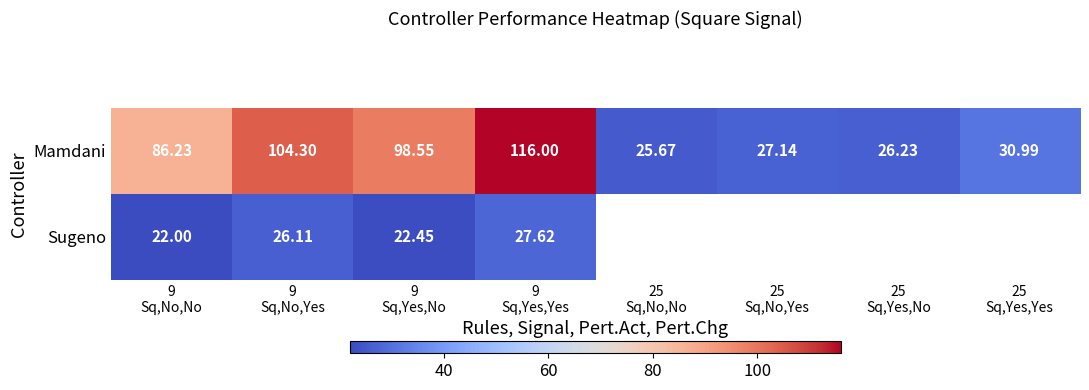

How many data points does each series have?

8